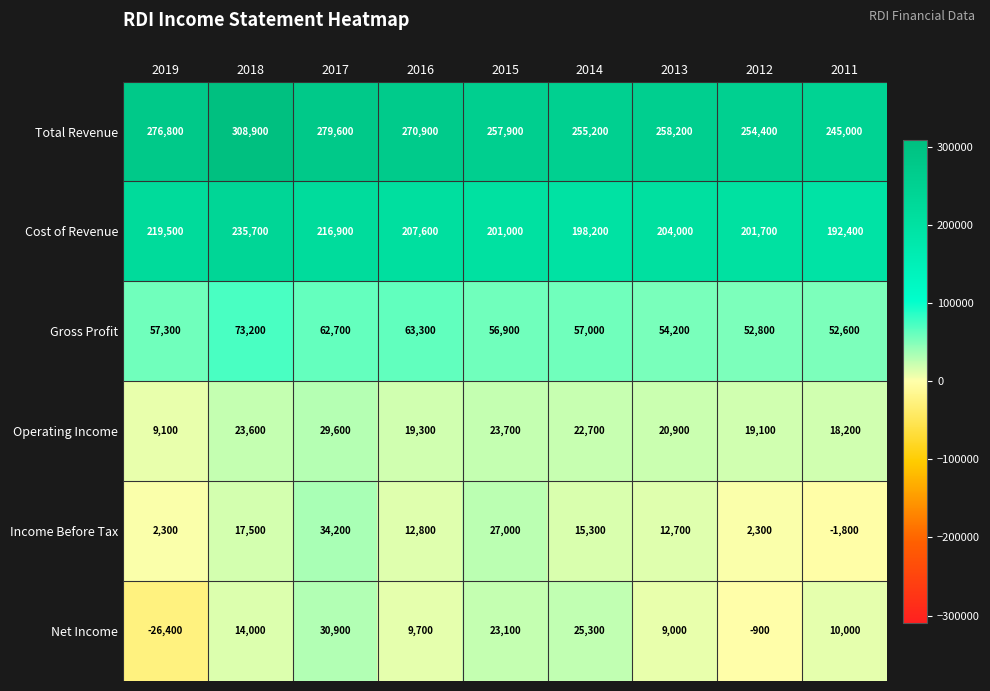

At which label is Income Before Tax closest to 16200?

2014